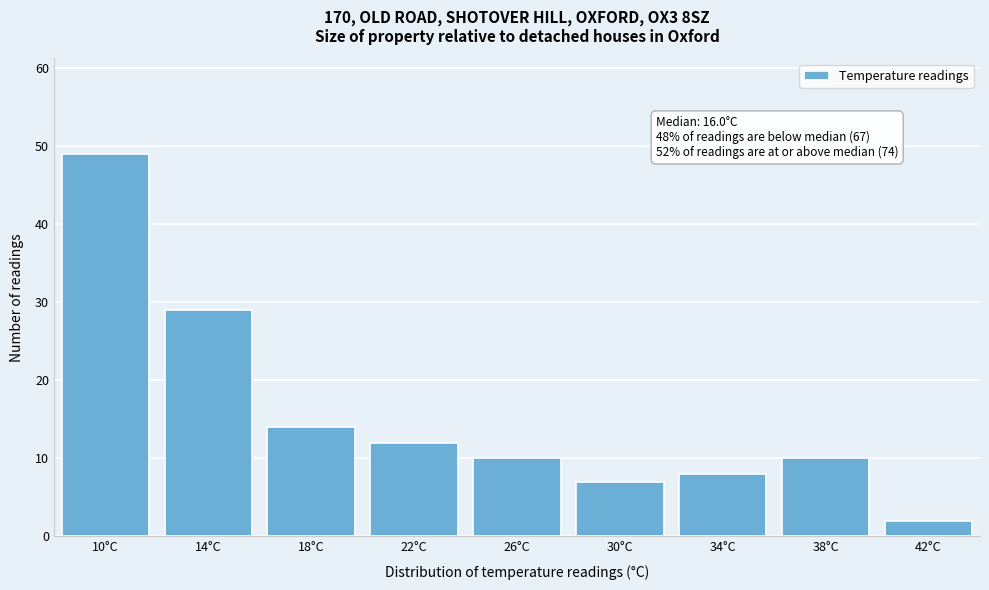

Reading left to right, extract all data points from this chart.

49	29	14	12	10	7	8	10	2